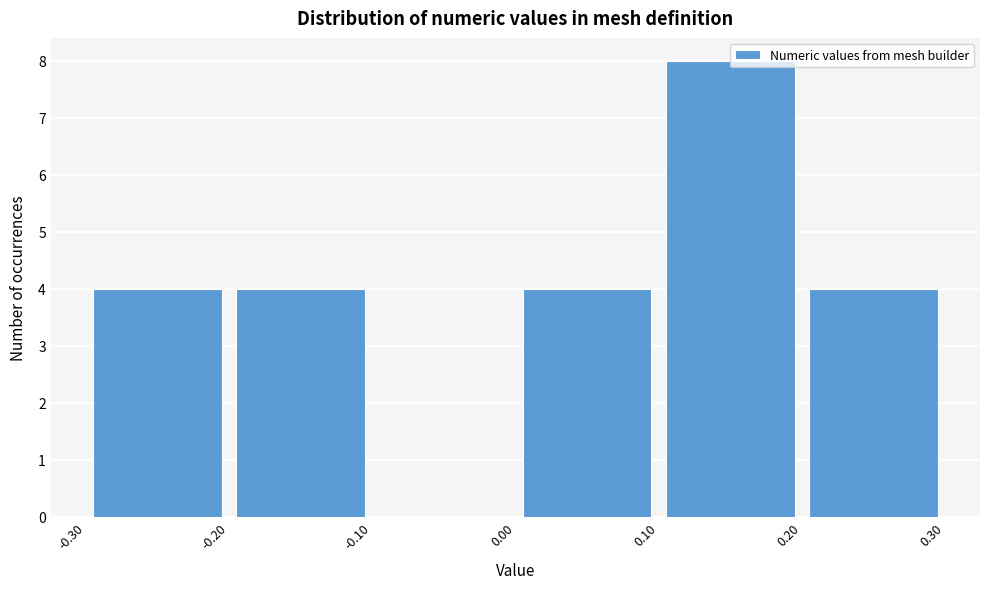

What is the height of the bar covering -0.20 to -0.10 on the x-axis? The values are not printed on the chart, so give them approximately, as read against the axis.

4